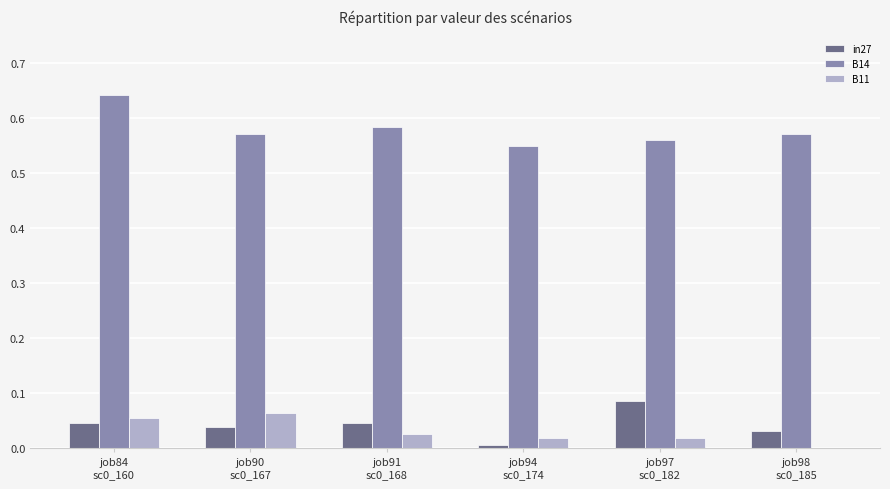

How many categories are shown in the chart?

6